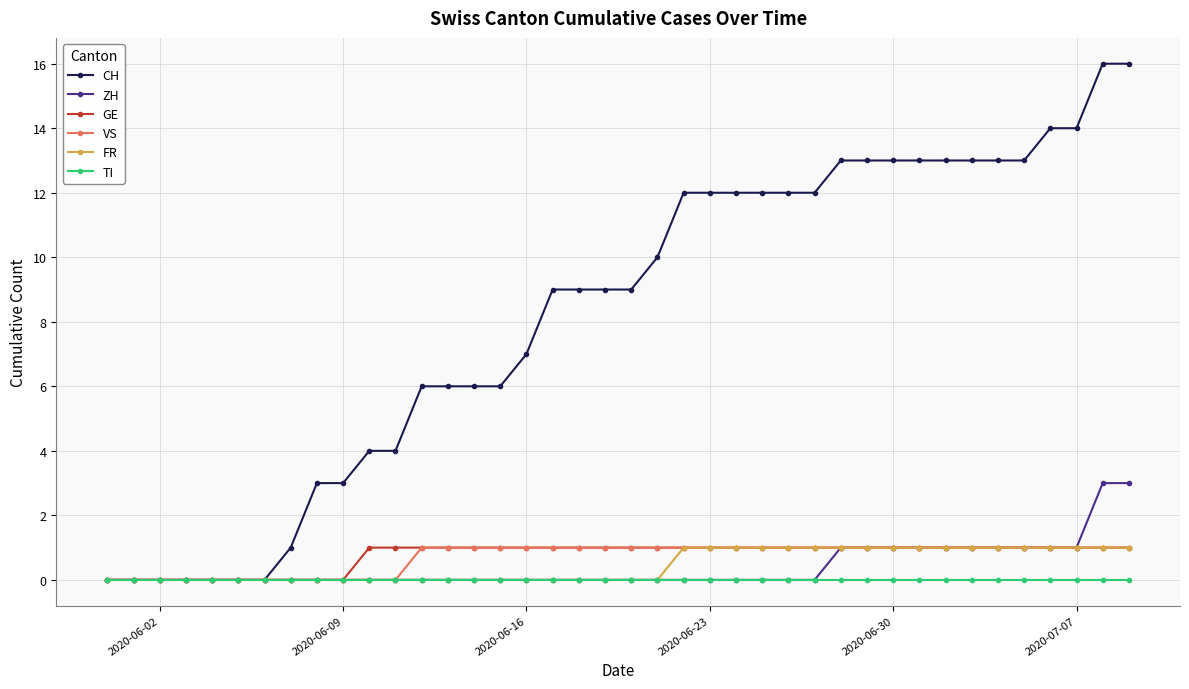

Which series has the largest total across all categories?

CH